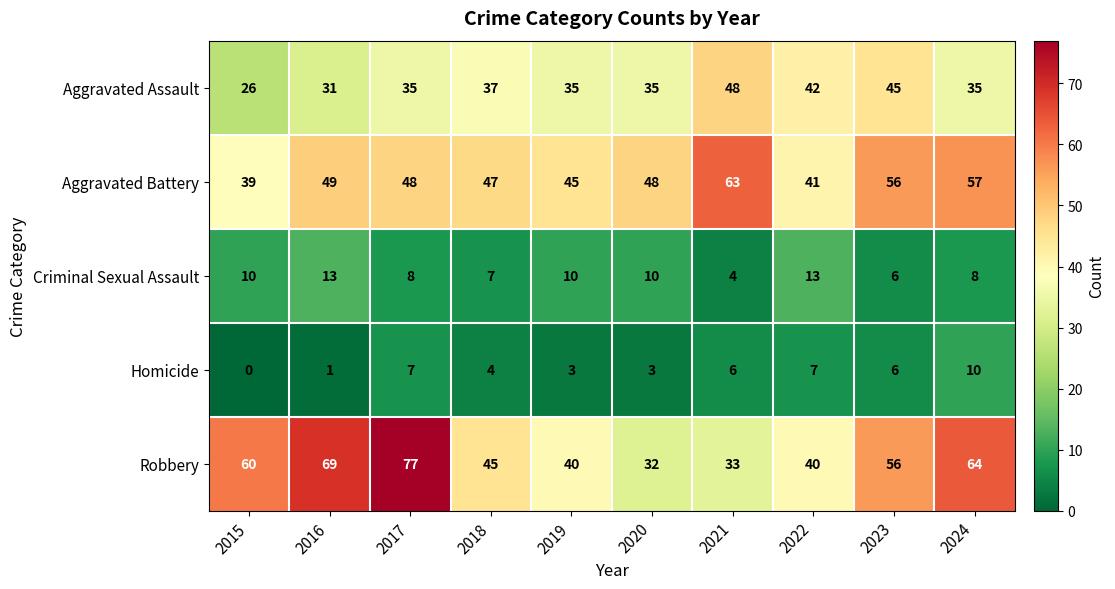

How many data points in Robbery are less than 56?

5